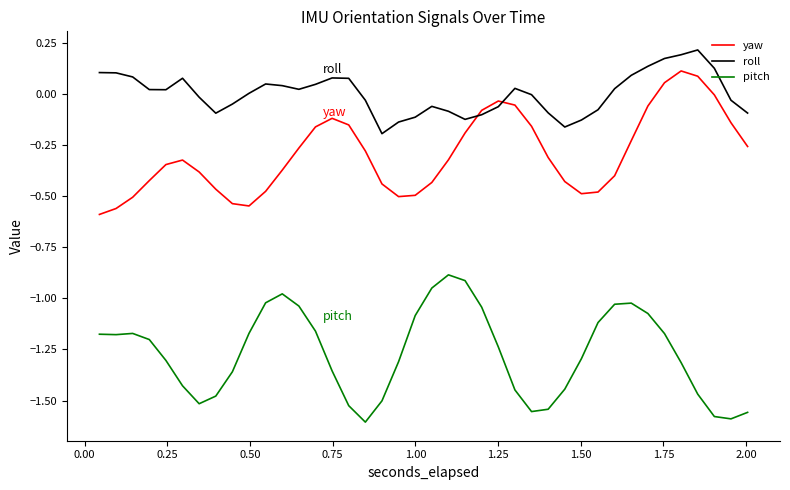

Which series ends up on top after the final intersection of yaw and roll?

roll